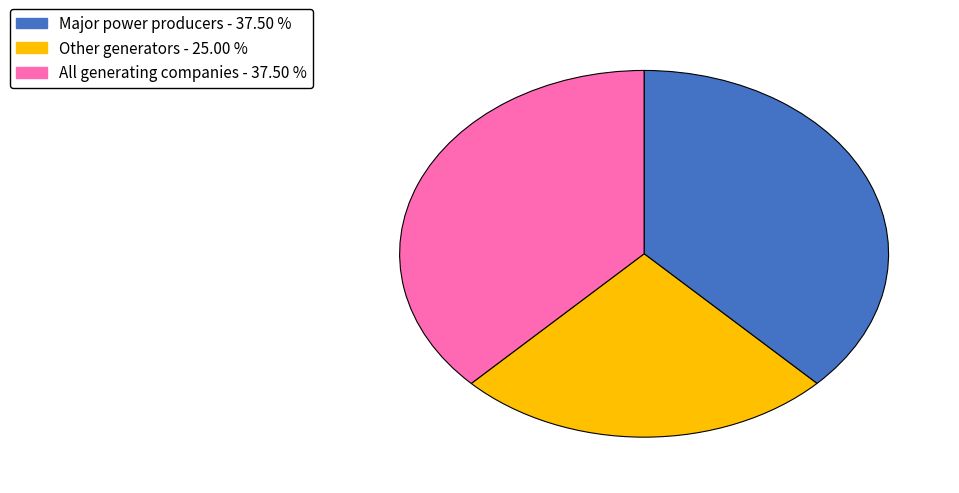

Which category has the smallest portion of the pie?

Other generators